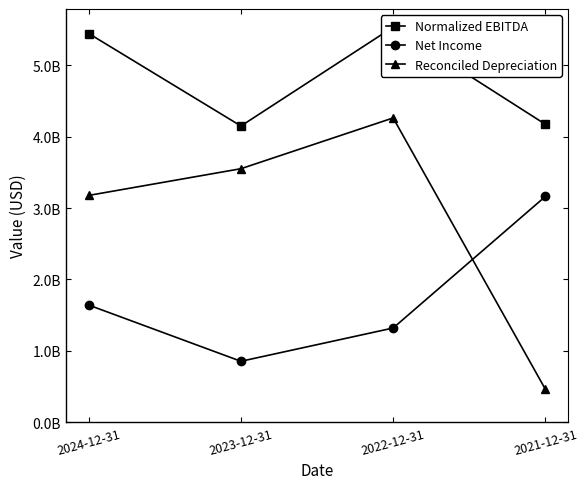

What is the greatest value displayed?

5534000000